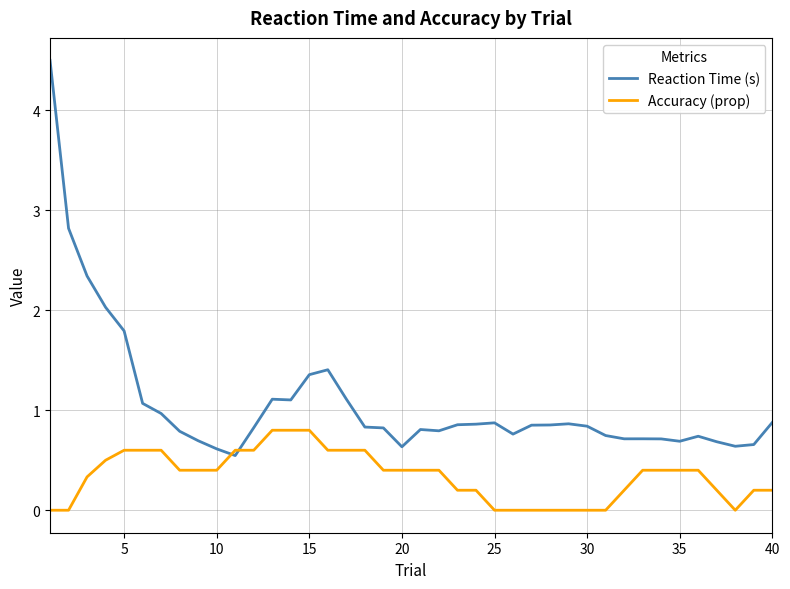

What is the sum of all Reaction Time (s) values?

42.9